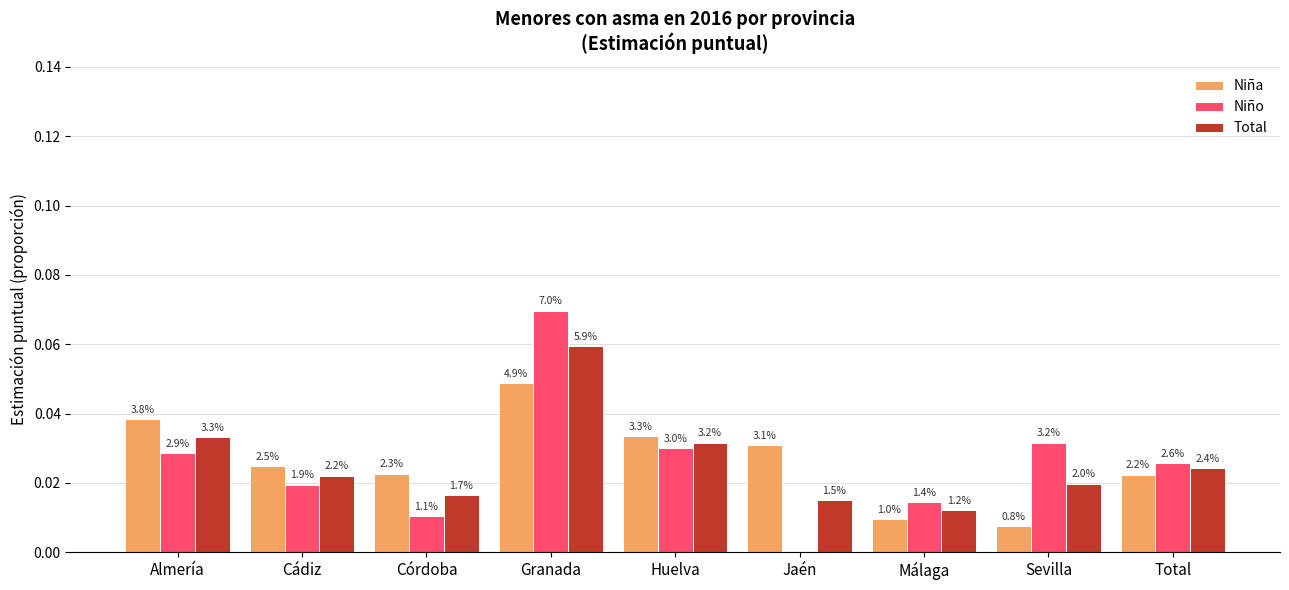

Are the bars grouped side by side (vs. stacked)?

Yes